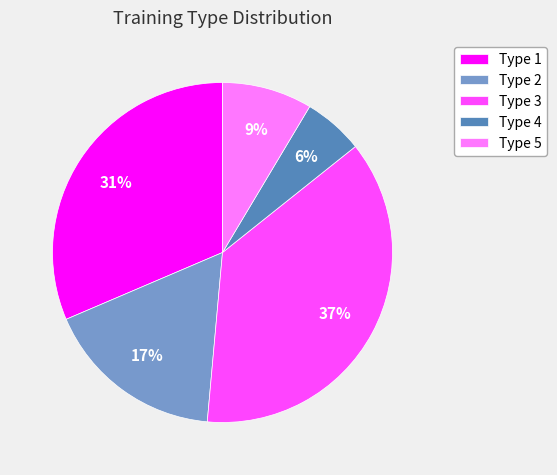

Which has a higher value, Type 4 or Type 3?

Type 3